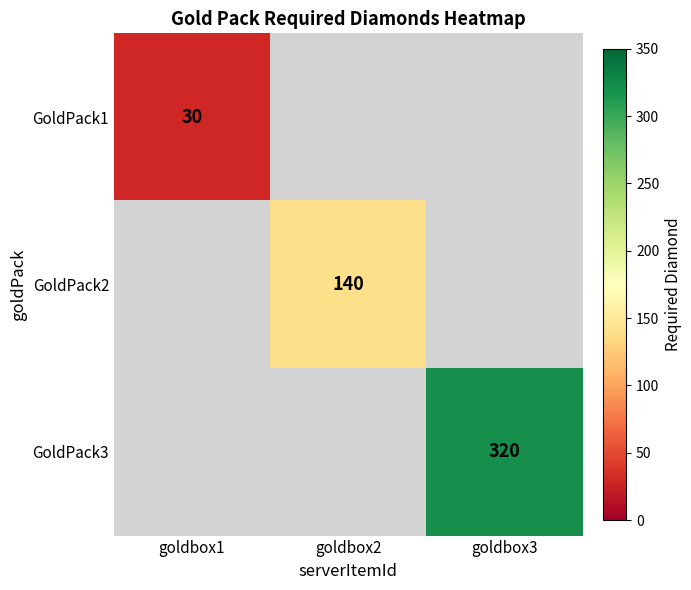

At how many categories does at least one series exceed 262?

1